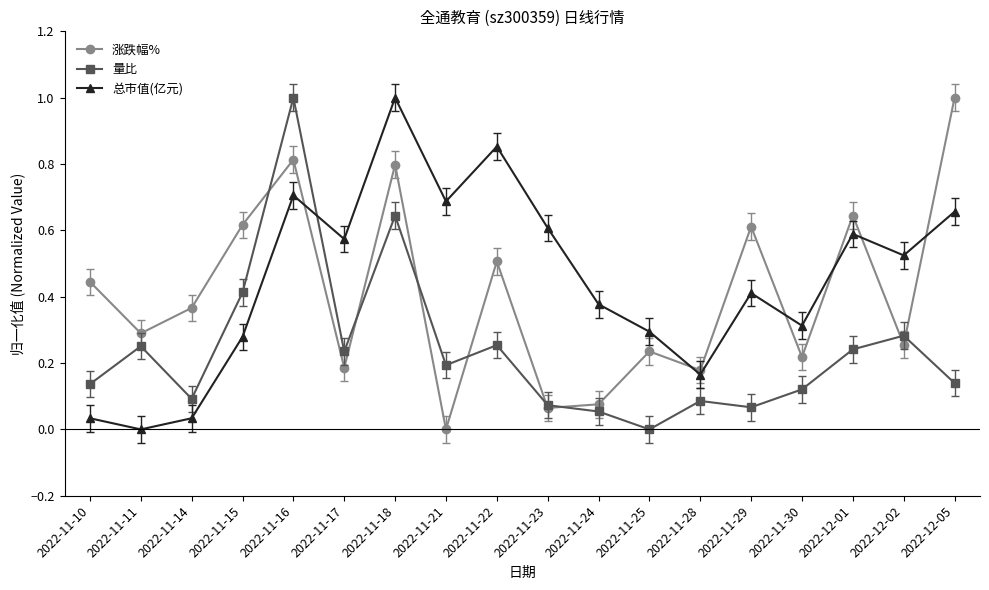

Which category has the highest value in the 涨跌幅% series?

2022-12-05